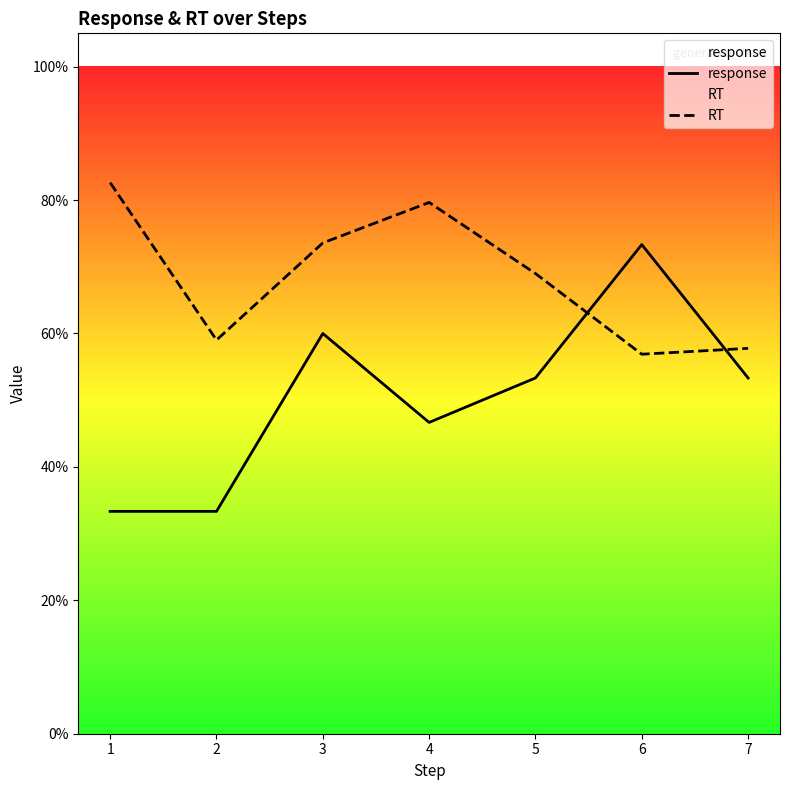

Reading left to right, what are all the values shown in this chart?

response: 0=0.3	1=0.3	2=0.6	3=0.5	4=0.5	5=0.7	6=0.5
RT: 0=0.8	1=0.6	2=0.7	3=0.8	4=0.7	5=0.6	6=0.6